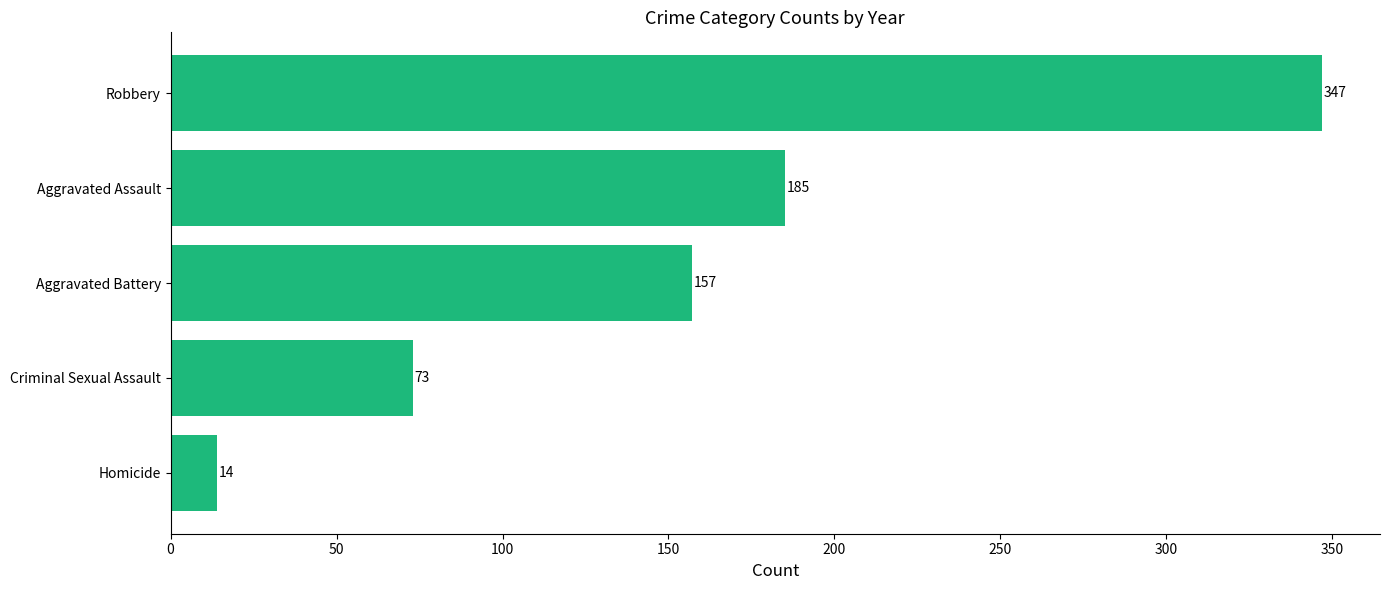

The value at Aggravated Battery is 245. True or false?

False